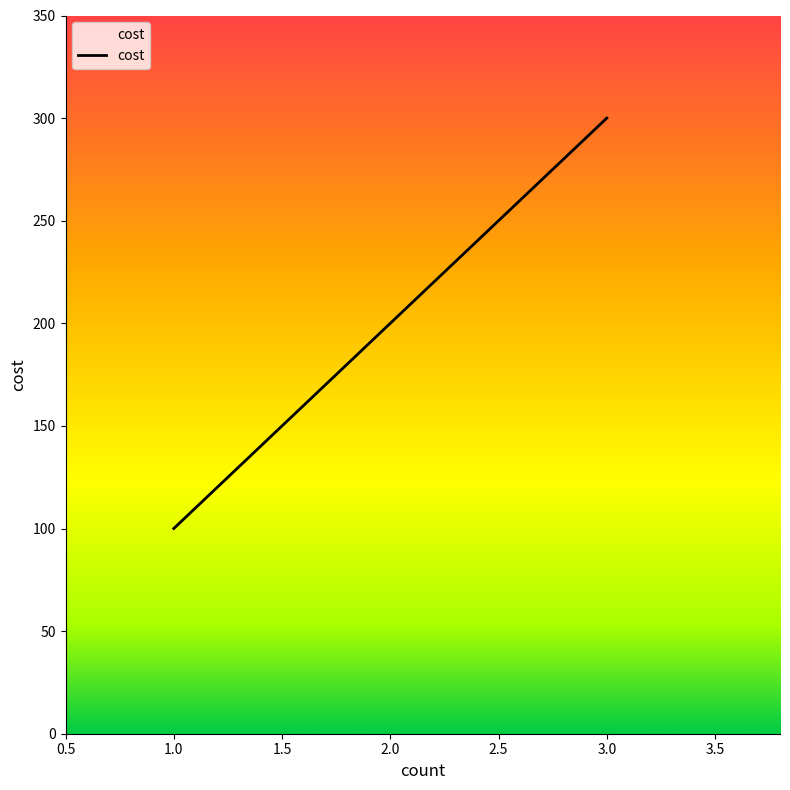

Approximately how many times larger is the value at 3.0 compared to 2.0?

1.5